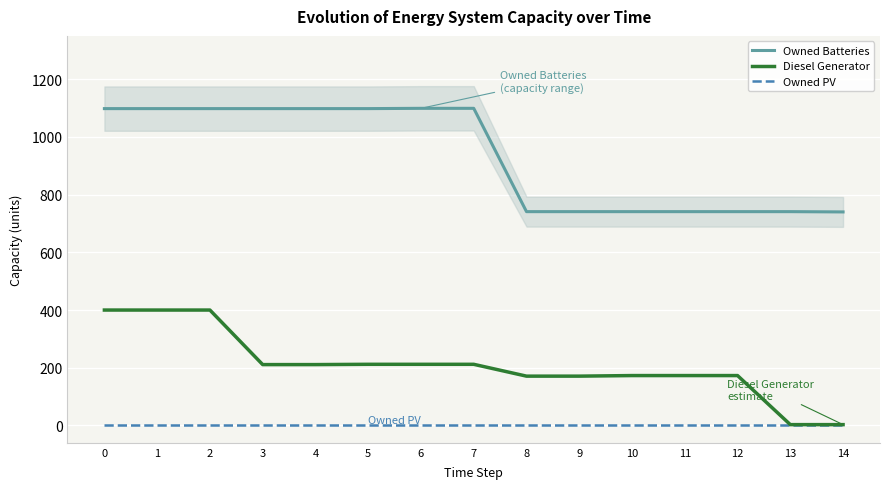

What is the spread (max minus min) of values at 8?

741